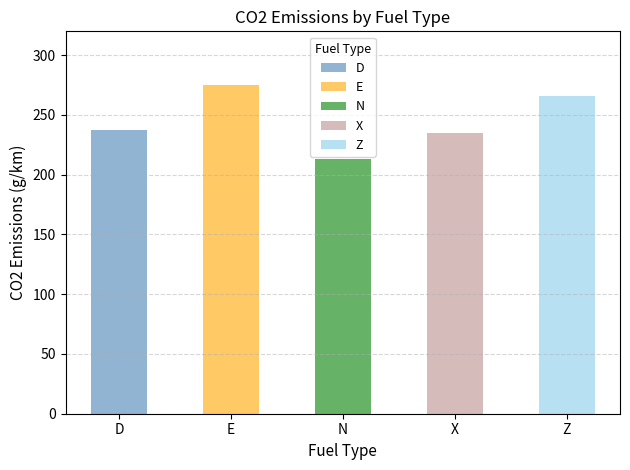

Are the bars grouped side by side (vs. stacked)?

No